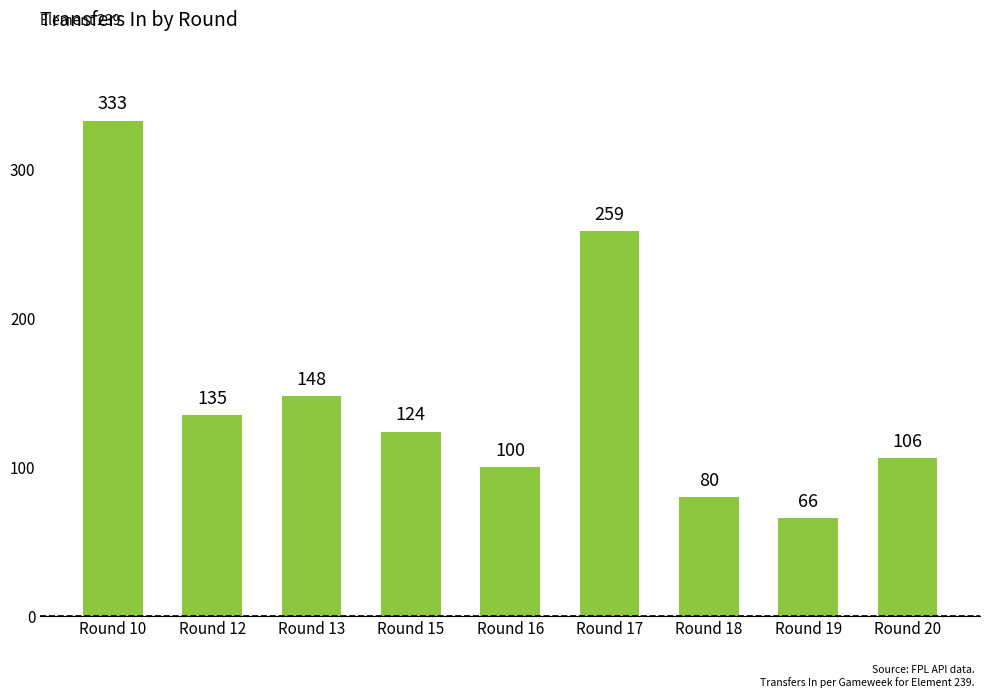

What is the smallest value displayed?

66